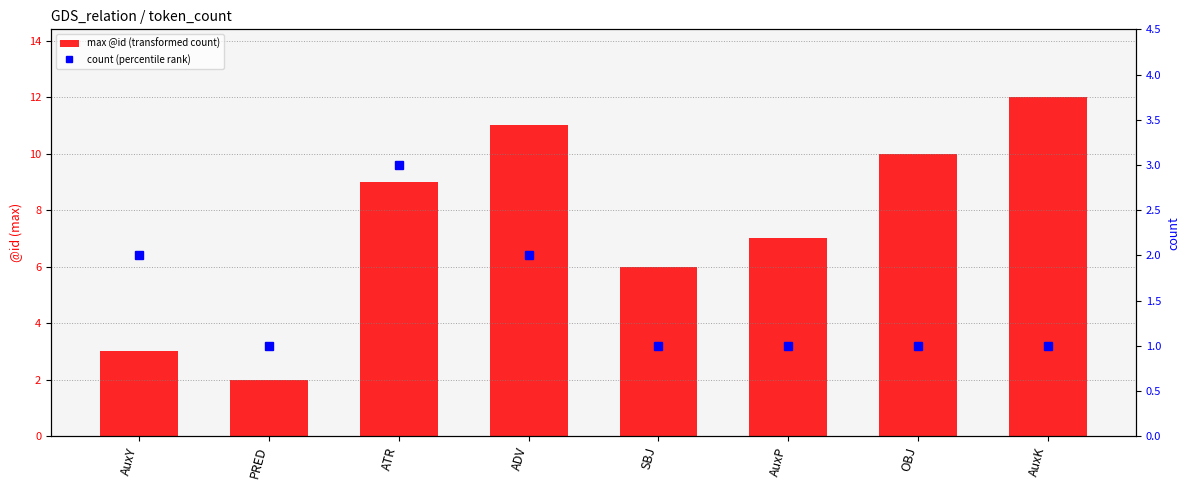

Rank the series by their average value, from highest to lowest.

max @id (transformed count), count (percentile rank)